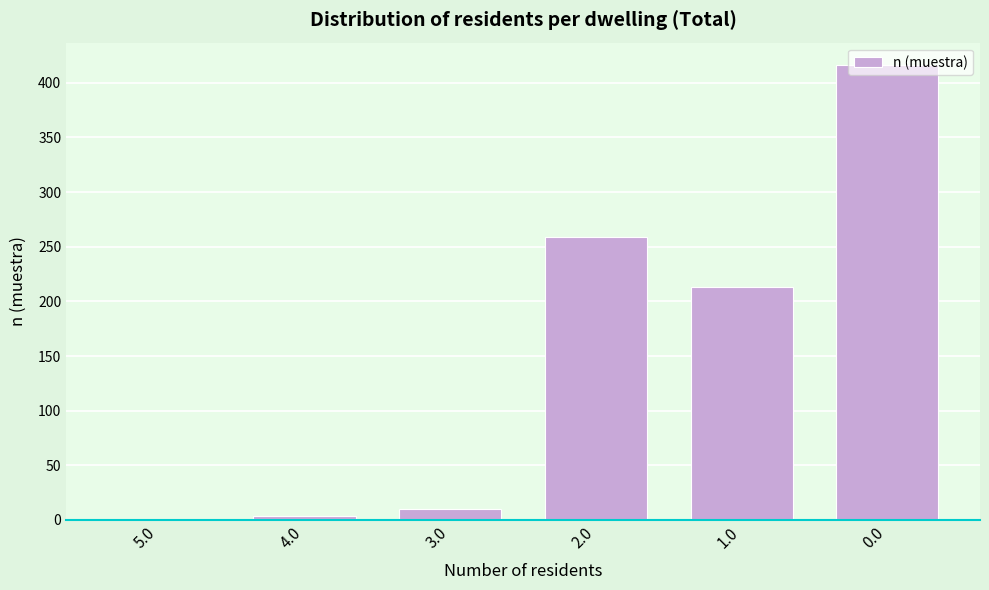

What is the maximum value shown in the chart?

416